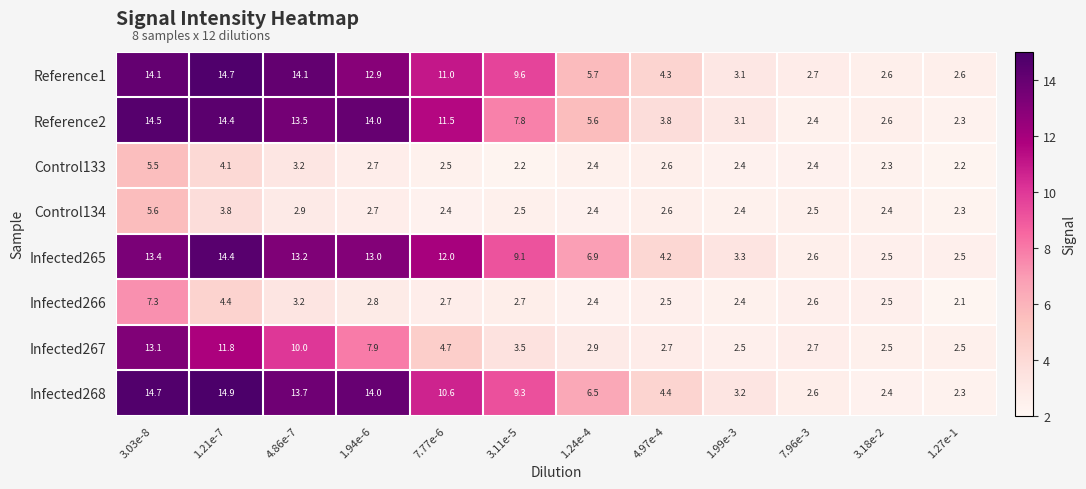

What is the difference between the maximum and minimum values in the Control134 series?

3.3